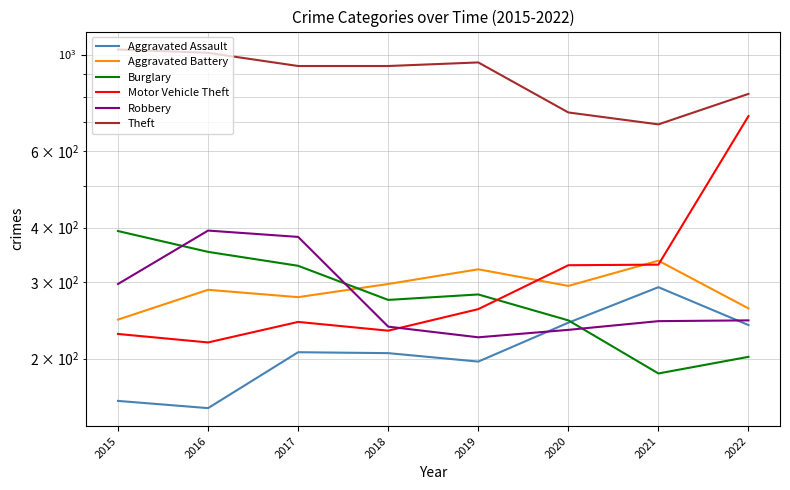

Rank the series by their maximum value, from lowest to highest.

Aggravated Assault, Aggravated Battery, Burglary, Robbery, Motor Vehicle Theft, Theft